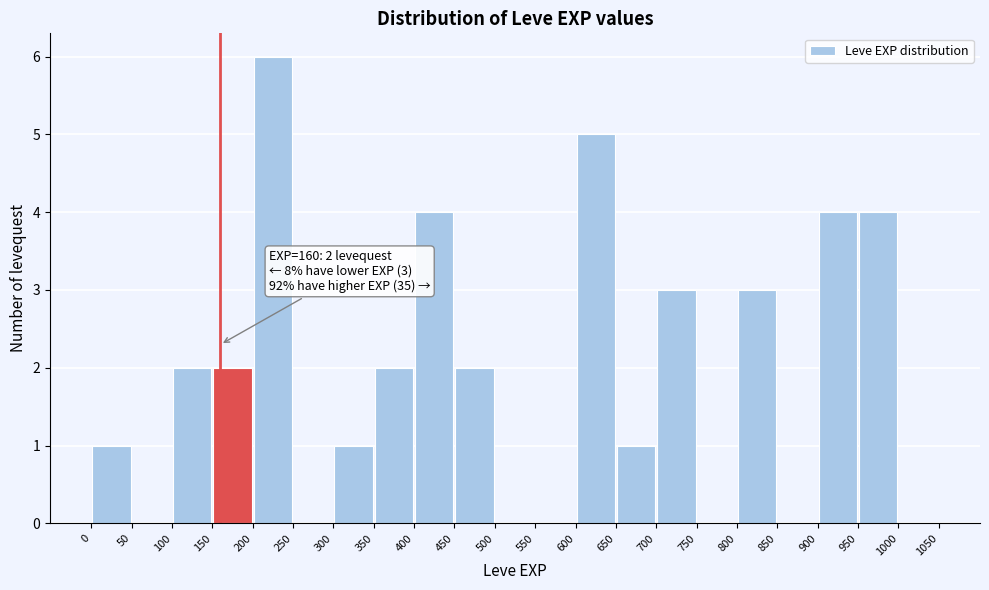

Over which range of the x-axis is the bar tallest?

200 to 250